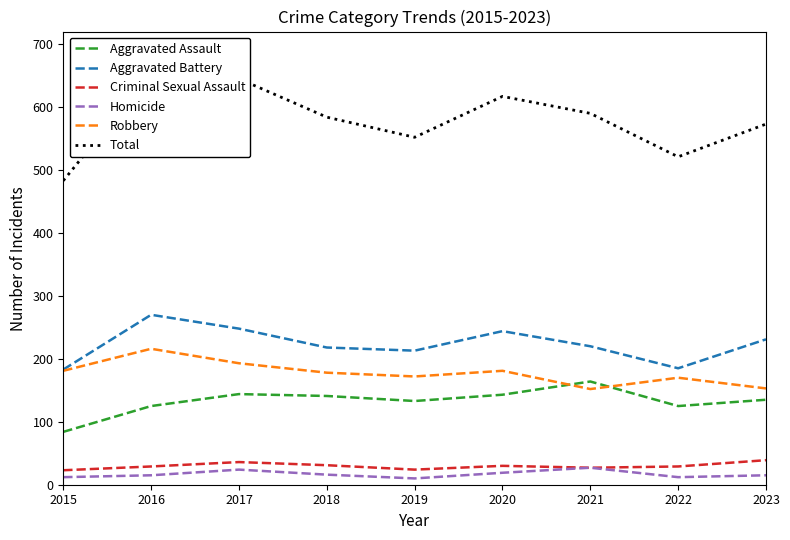

What is the value of the Criminal Sexual Assault point at the 5th from the left?

24